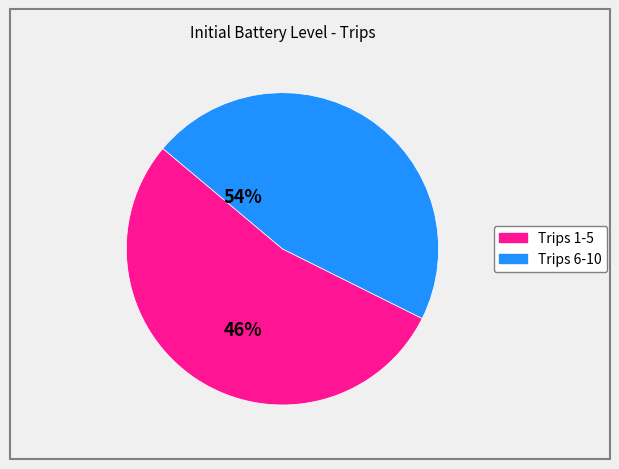

Does any single category account for the majority?

Yes